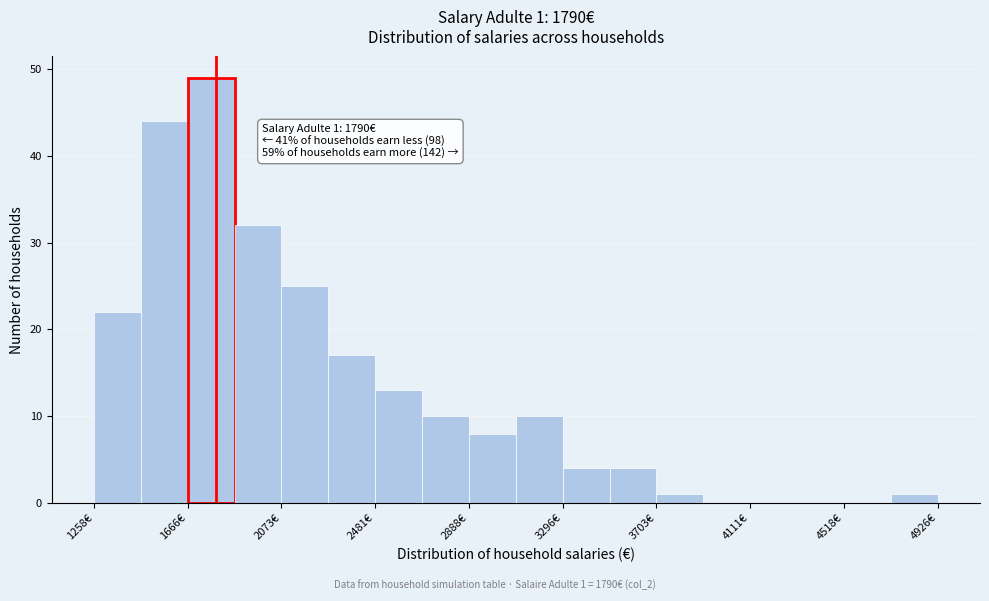

Which range on the x-axis has the tallest bar?

1650 to 1850